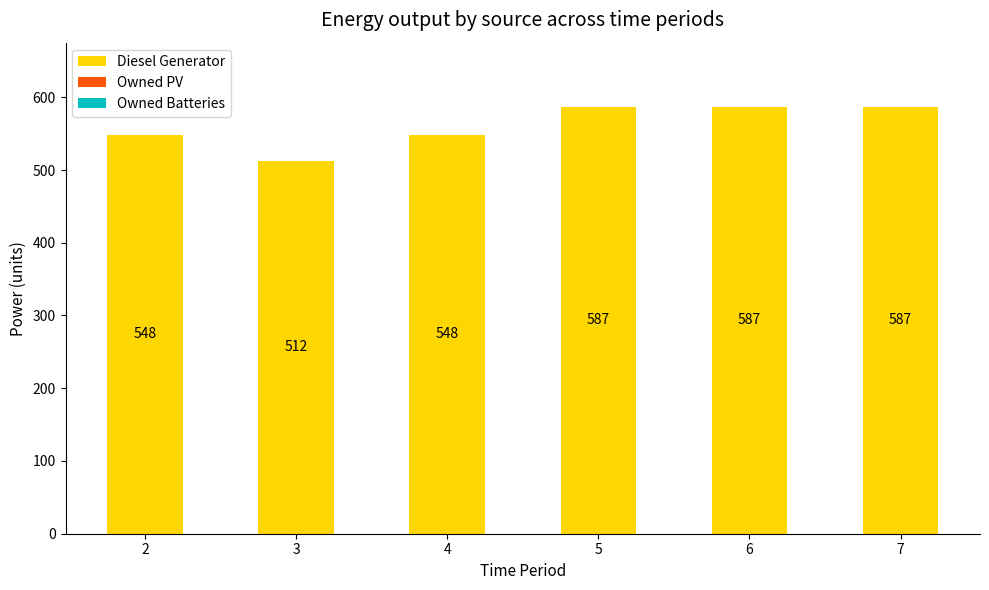

Reading left to right, transcribe all the data shown in this chart.

2=548	3=512	4=548	5=587	6=587	7=587